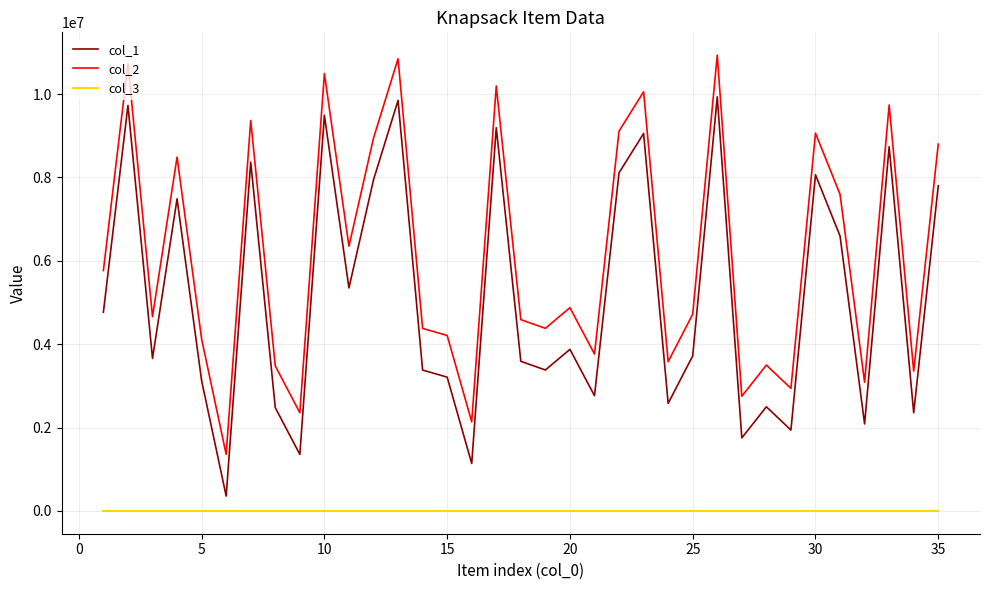

Which series has the largest total across all categories?

col_2